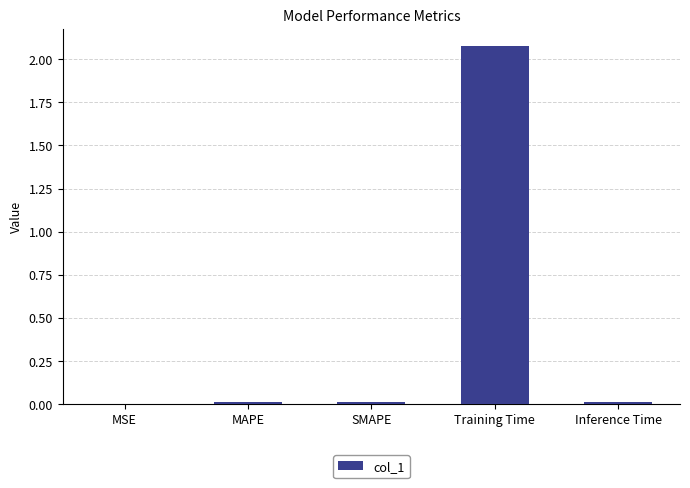

Which has a higher value, Training Time or MAPE?

Training Time